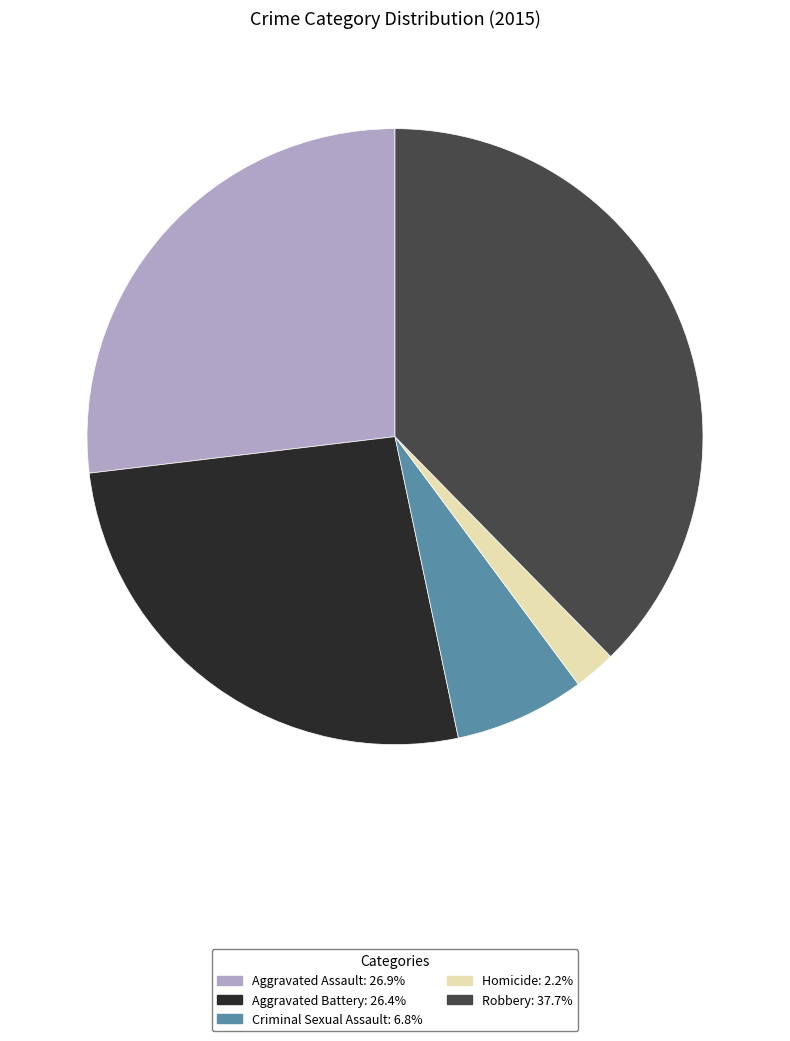

Which category has the biggest portion of the pie?

Robbery